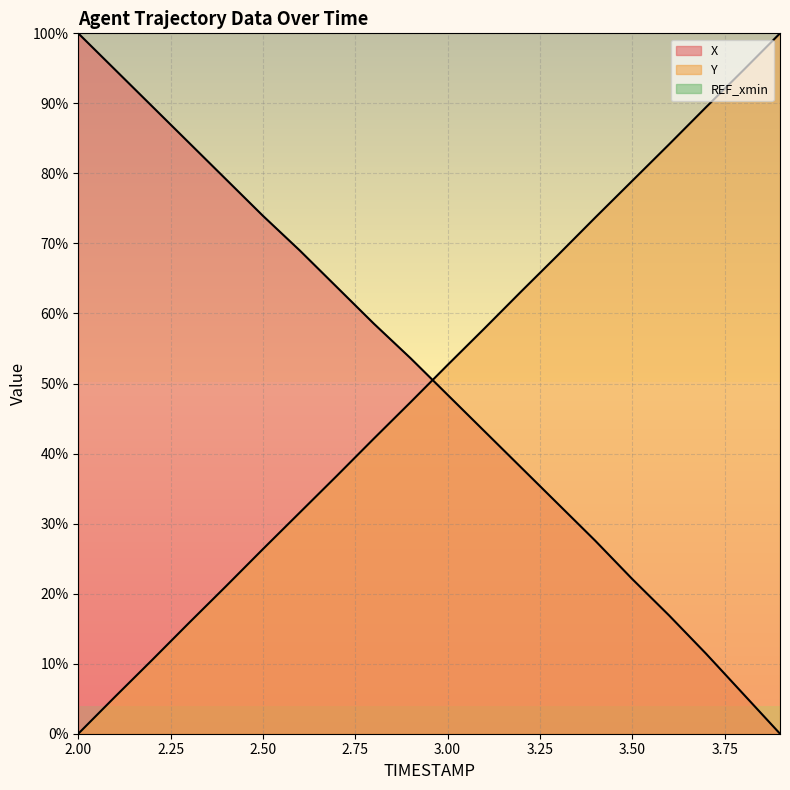

How many times do Y and X cross each other?

1